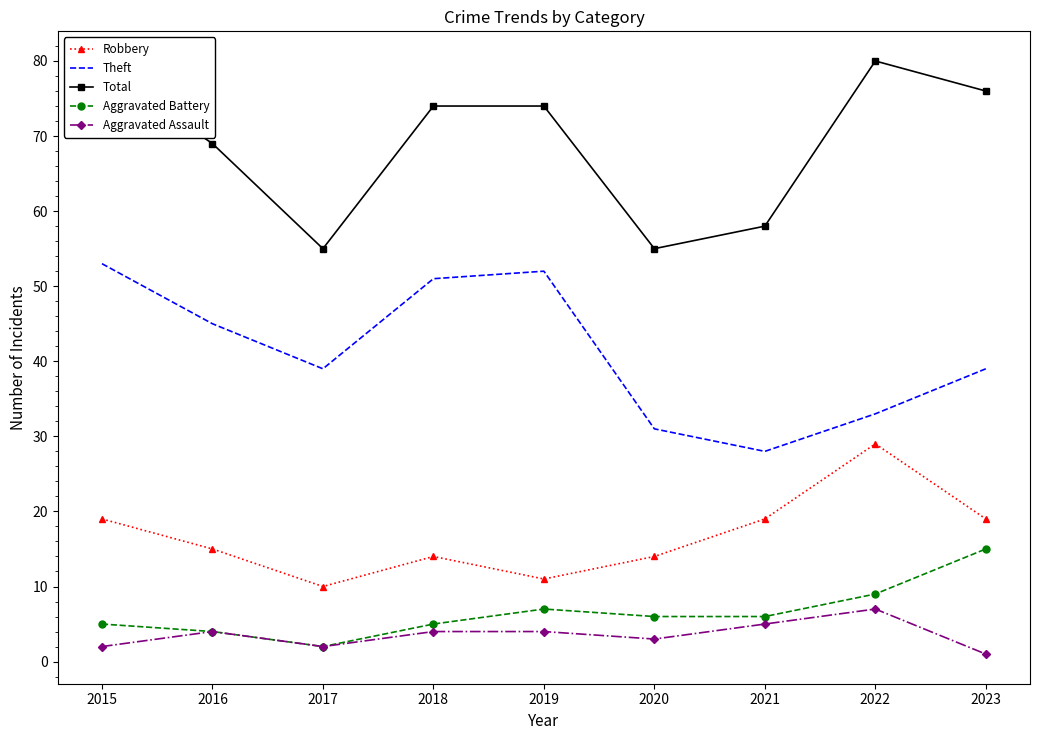

Which series has the largest total across all categories?

Total